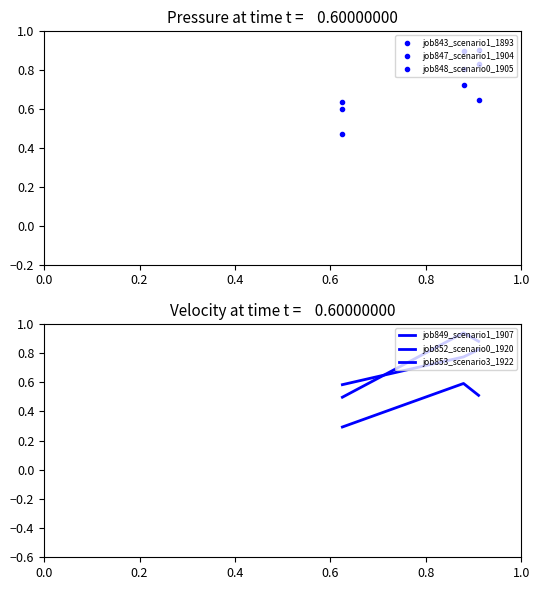

The job848_scenario0_1905 series shows 0.5 at 0.2. True or false?

False